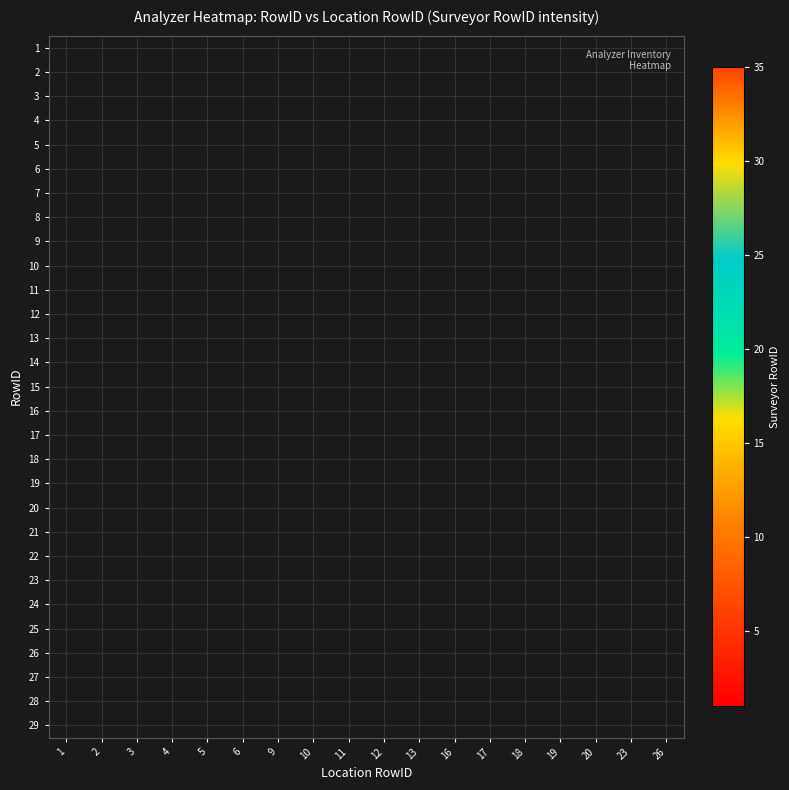

At how many categories does at least one series exceed 11?

12